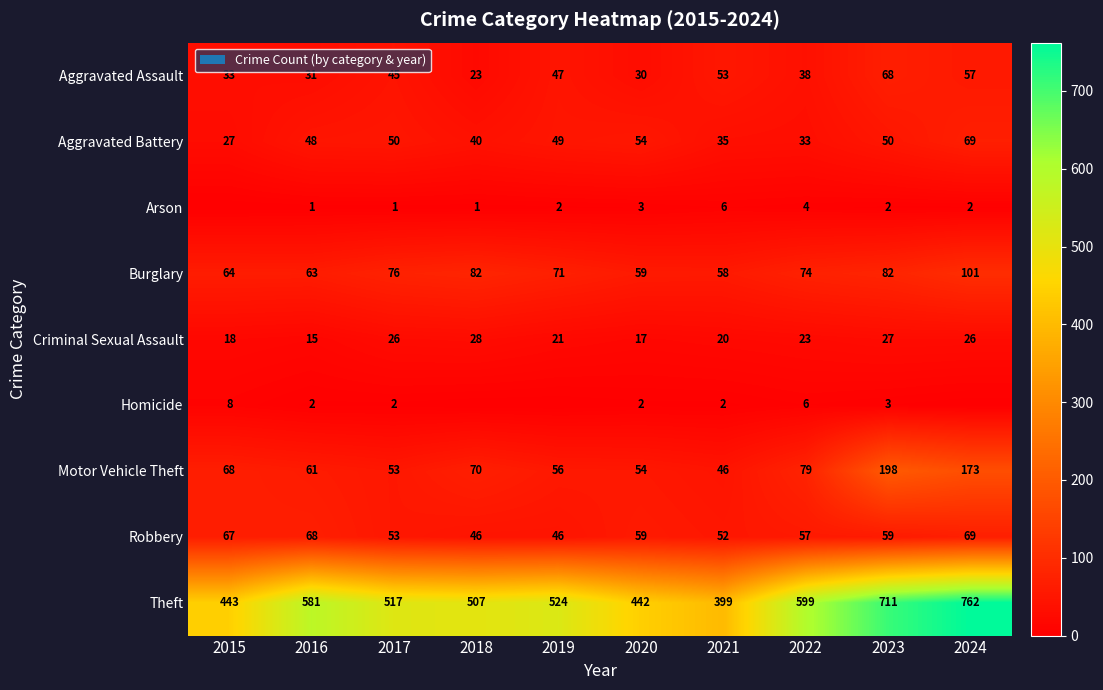

What is the difference between the maximum and minimum values in the Robbery series?

23